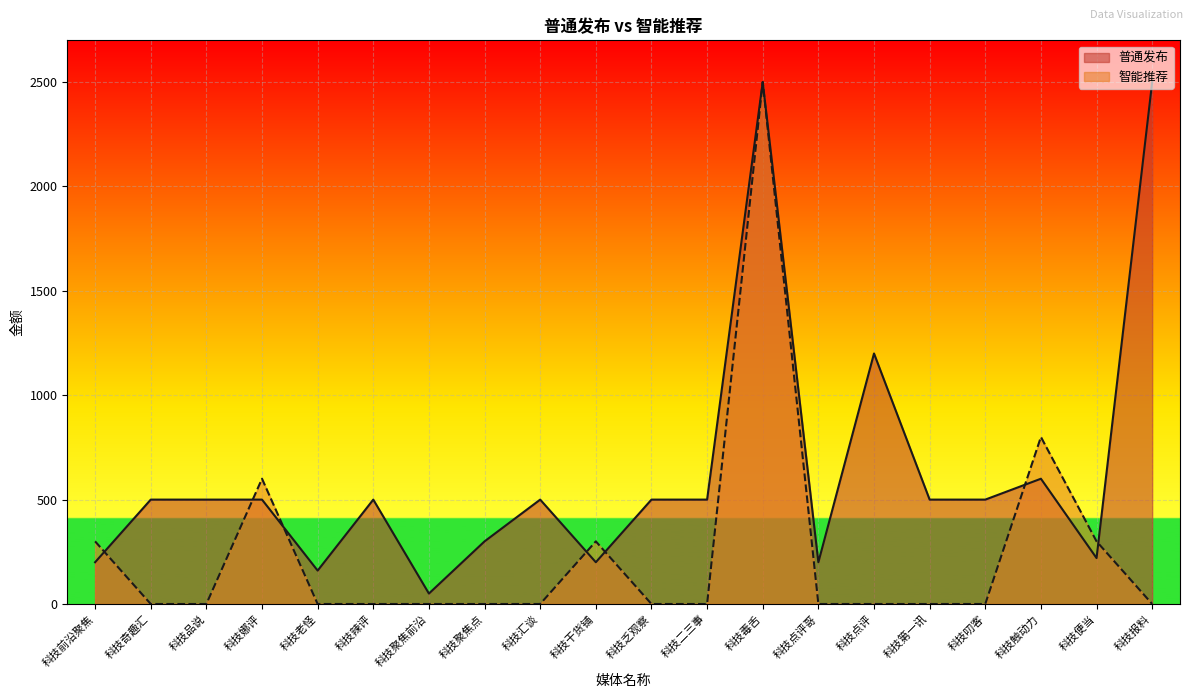

What is the label of the 2nd point from the left?

科技奇趣汇